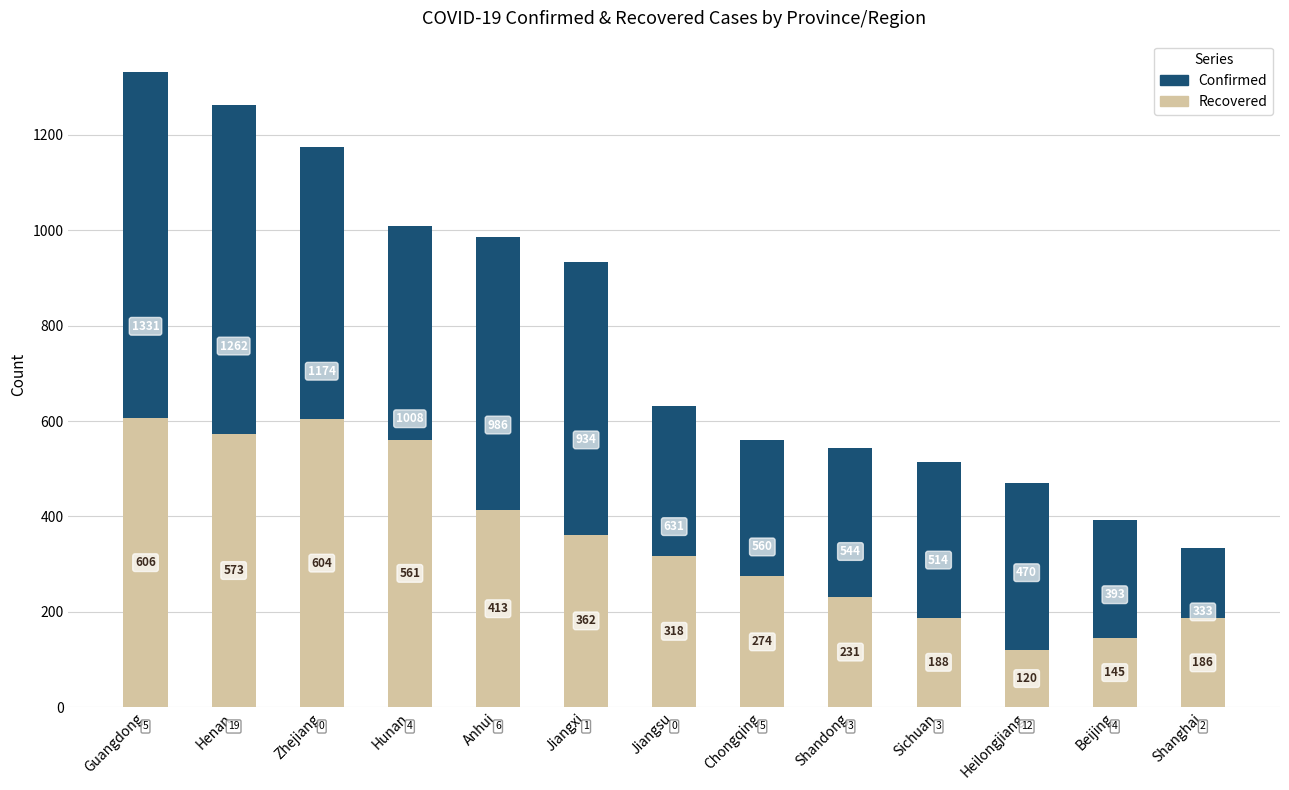

Rank the series by their maximum value, from lowest to highest.

Recovered, Confirmed